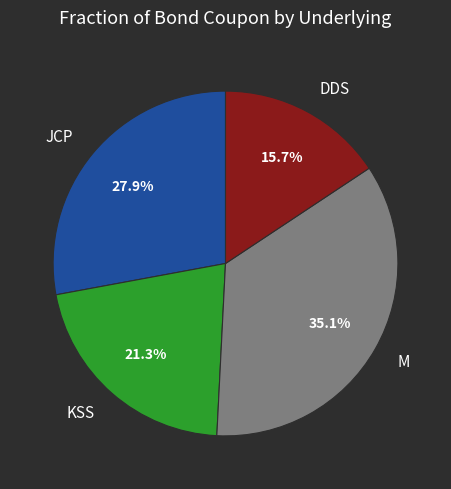

Which has a higher value, KSS or JCP?

JCP